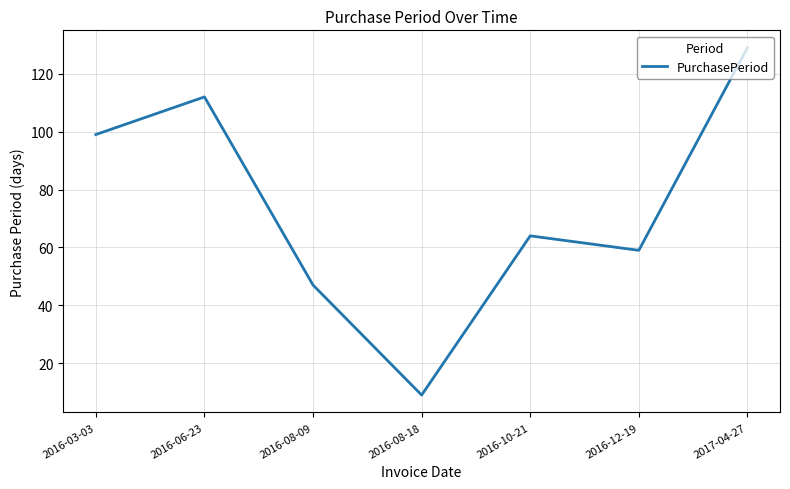

Between 2016-06-23 and 2016-03-03, which is larger?

2016-06-23